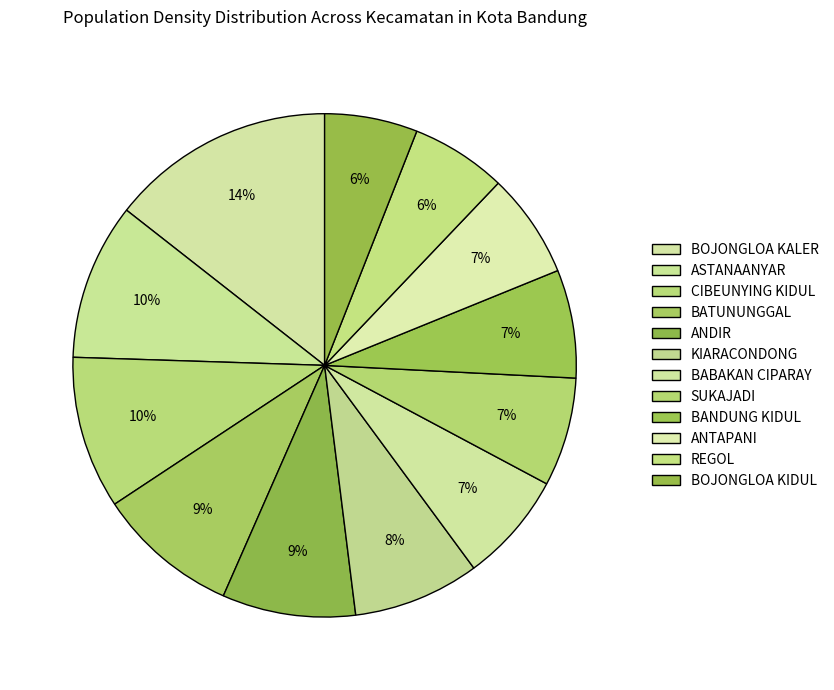

What is the smallest slice in the pie chart?

BOJONGLOA KIDUL